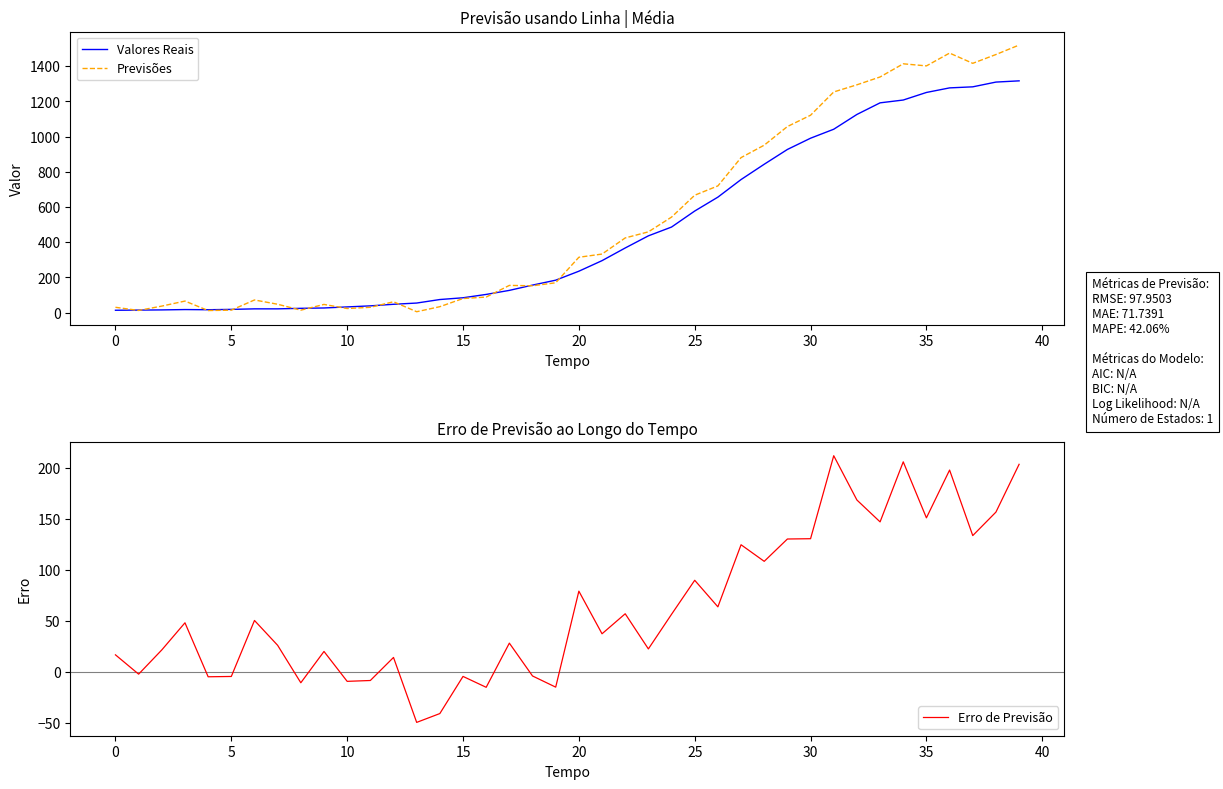

What is the highest value of the Previsões series?

1520.5